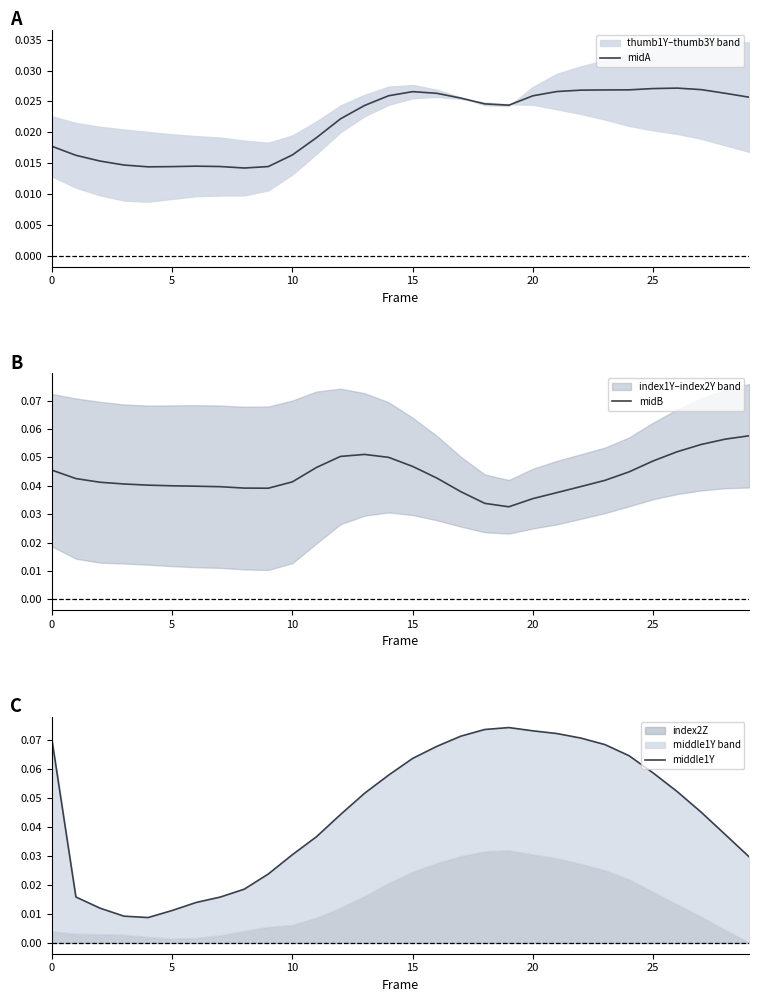

The middle1Y series shows 0.1 at 21. True or false?

True